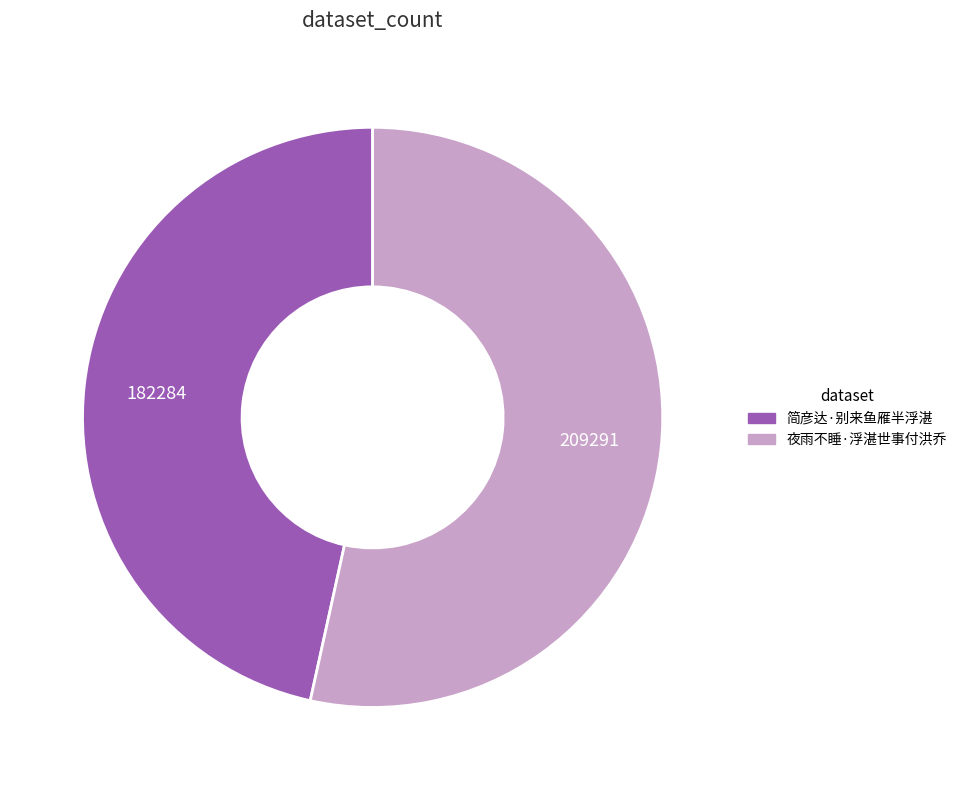

Rank the categories by value from lowest to highest.

简彦达·别来鱼雁半浮湛, 夜雨不睡·浮湛世事付洪乔